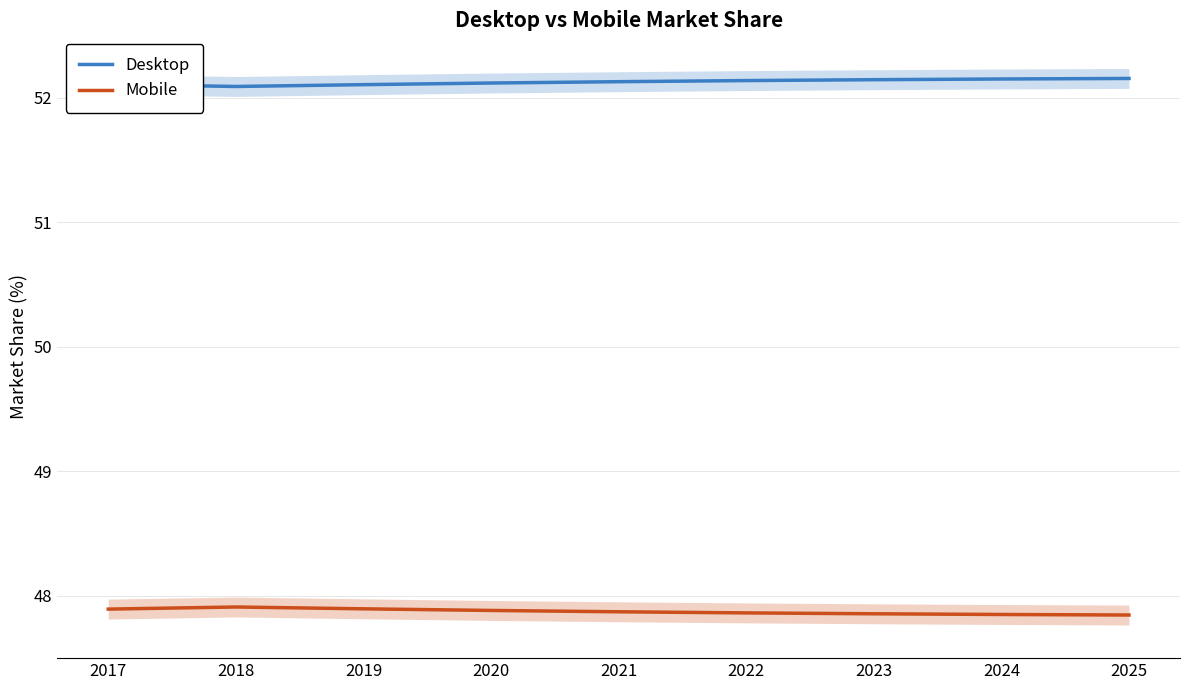

True or false: Desktop and Mobile intersect in this chart.

False